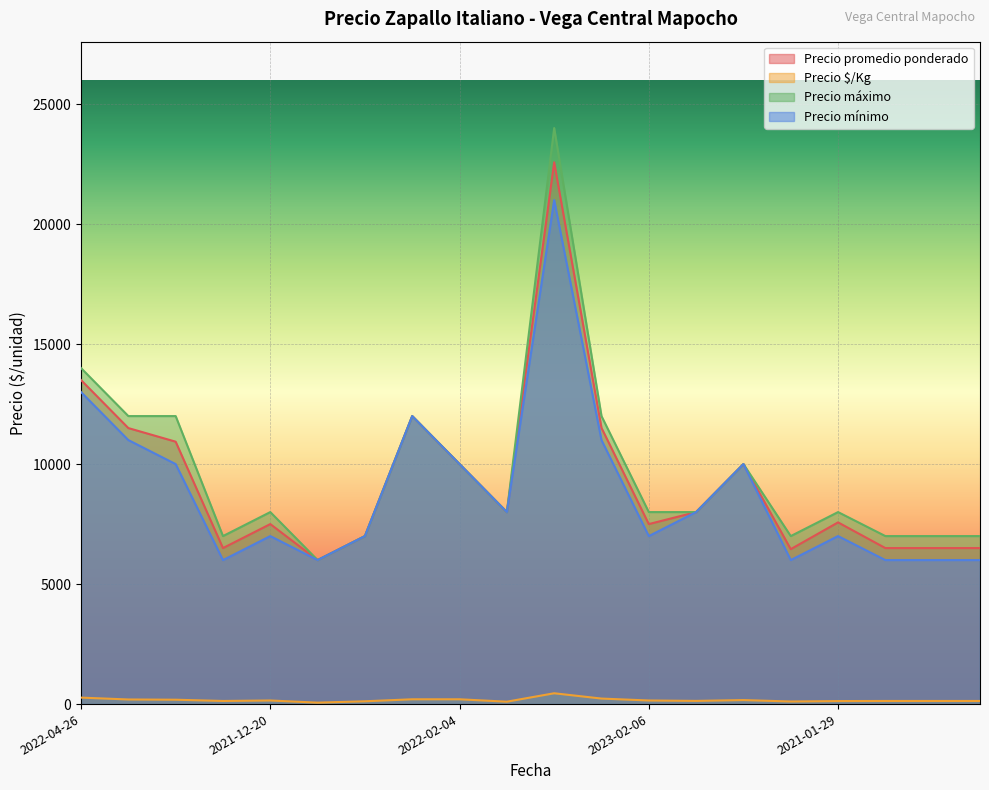

Where is the first local maximum for Precio máximo?

2021-12-20